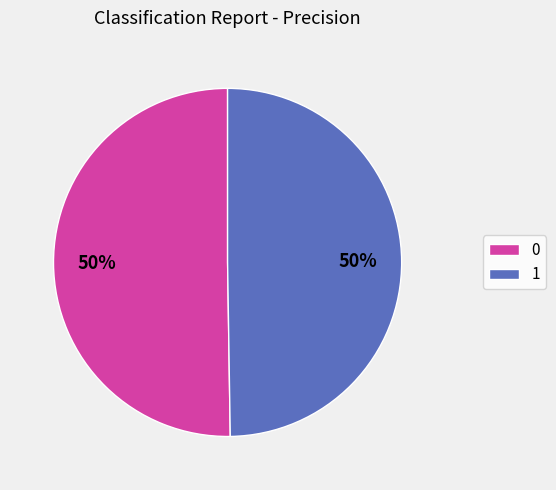

Count the number of slices in the pie.

2